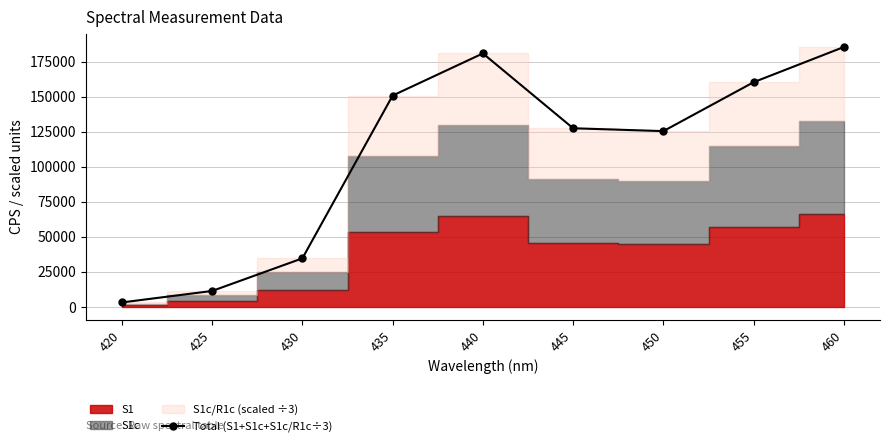

In Total (S1+S1c+S1c/R1c÷3), how many points are lower than both neighbors (excluding endpoints)?

1